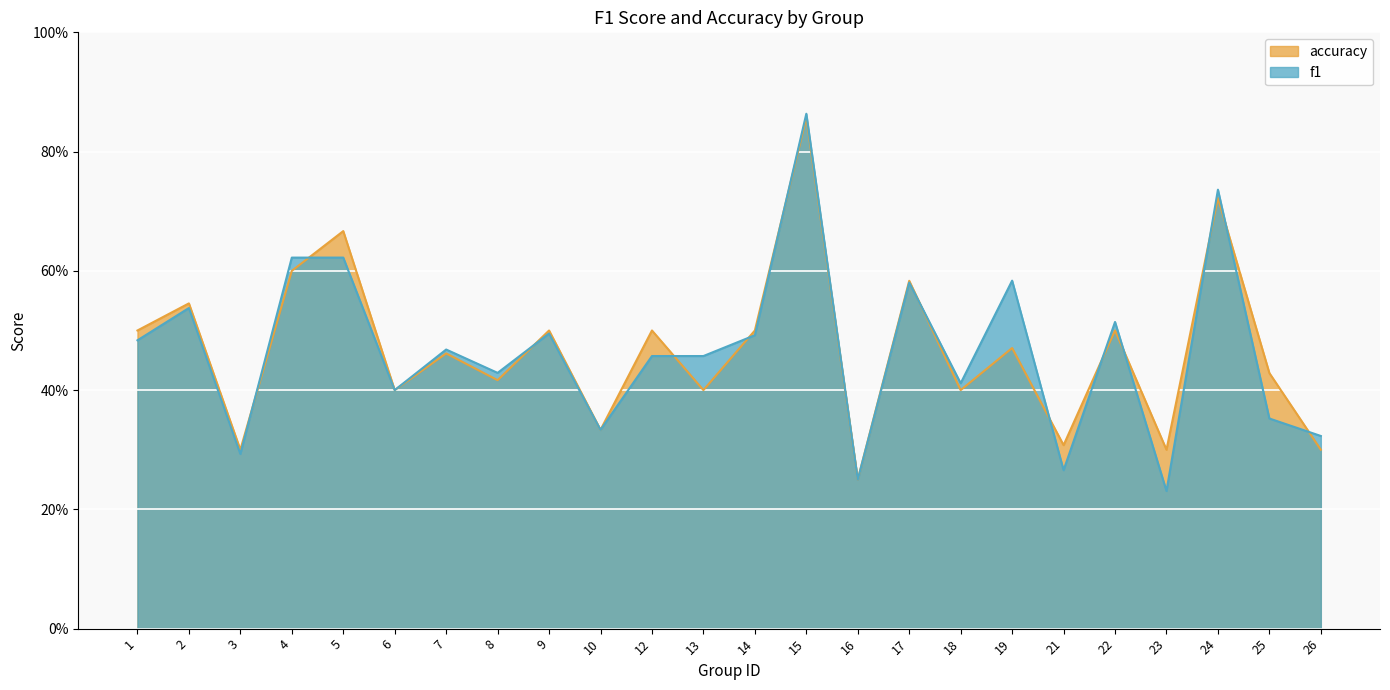

At which label is f1 closest to 0?

23